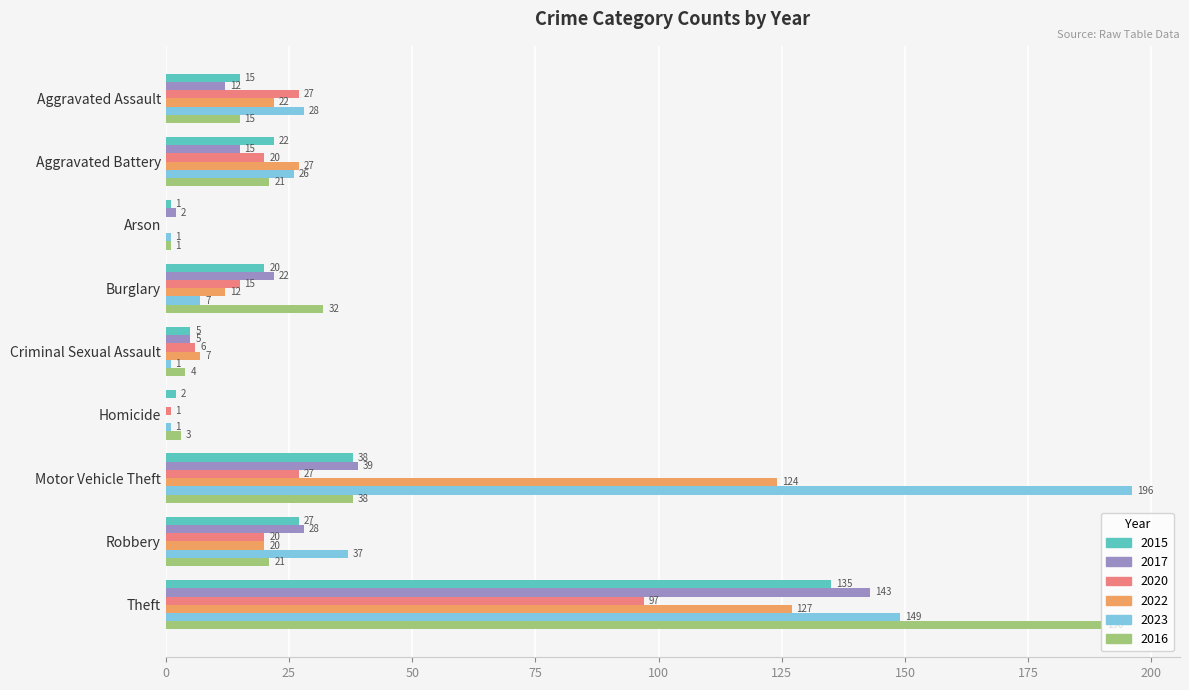

What is the sum of the 2022 values at Robbery and Motor Vehicle Theft?

144